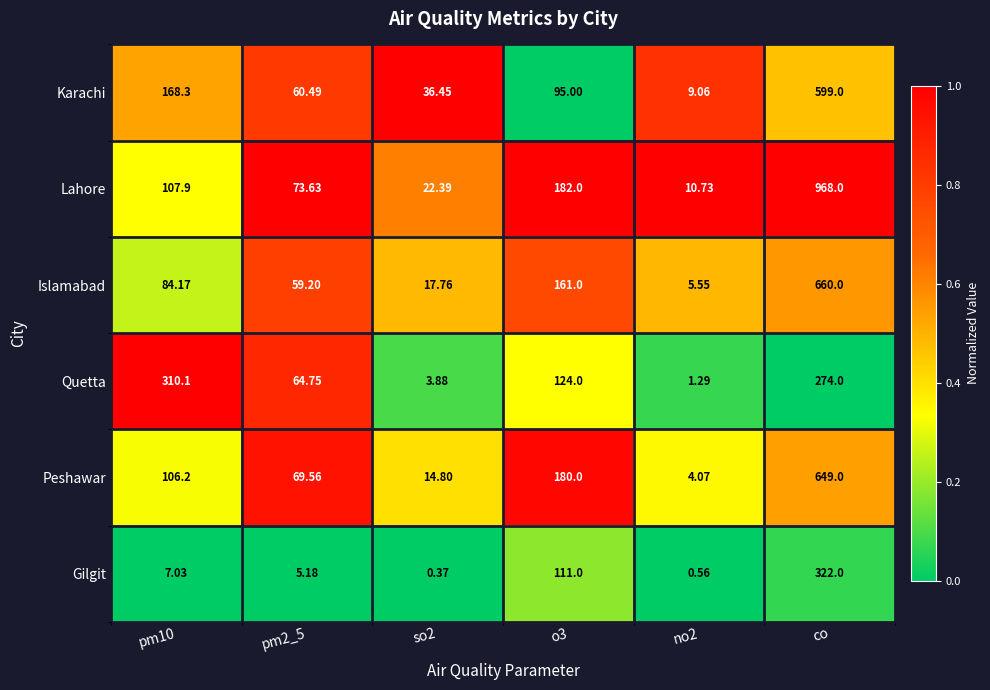

Which series changed the most between so2 and no2?

Karachi